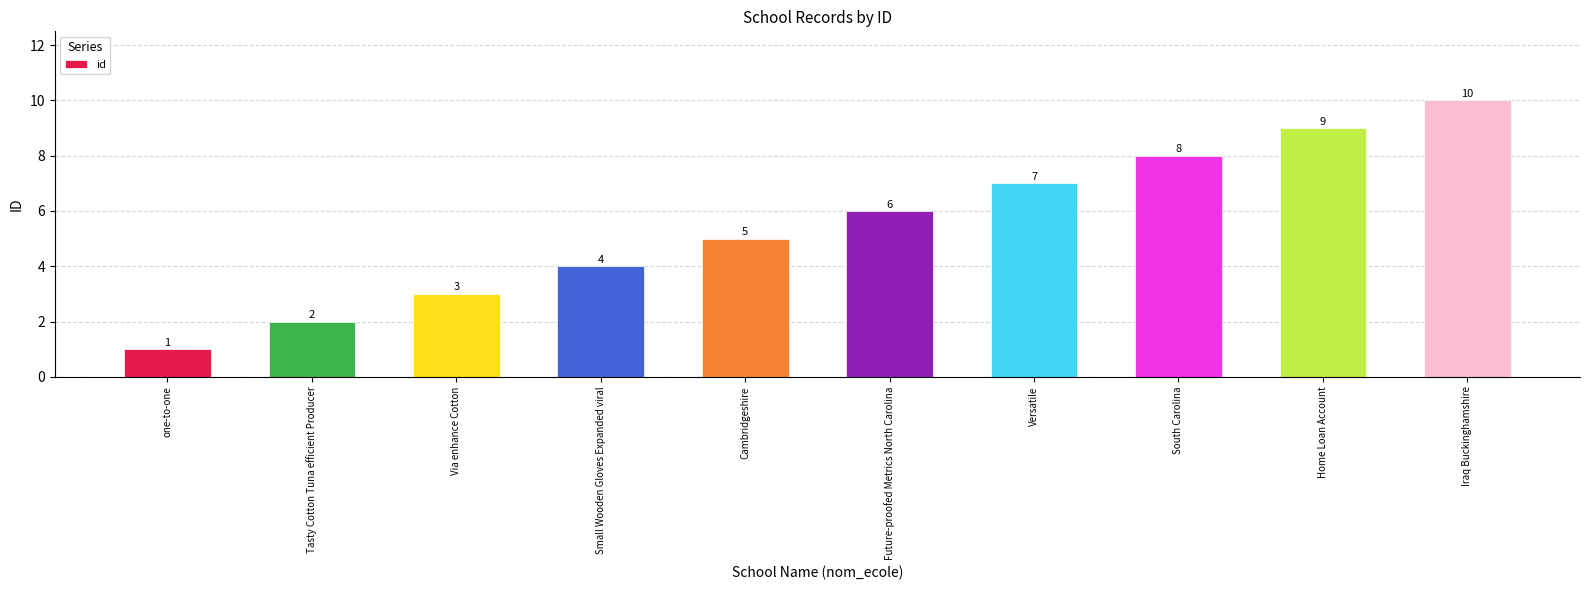

Is it true that the value at Small Wooden Gloves Expanded viral is 1?

False